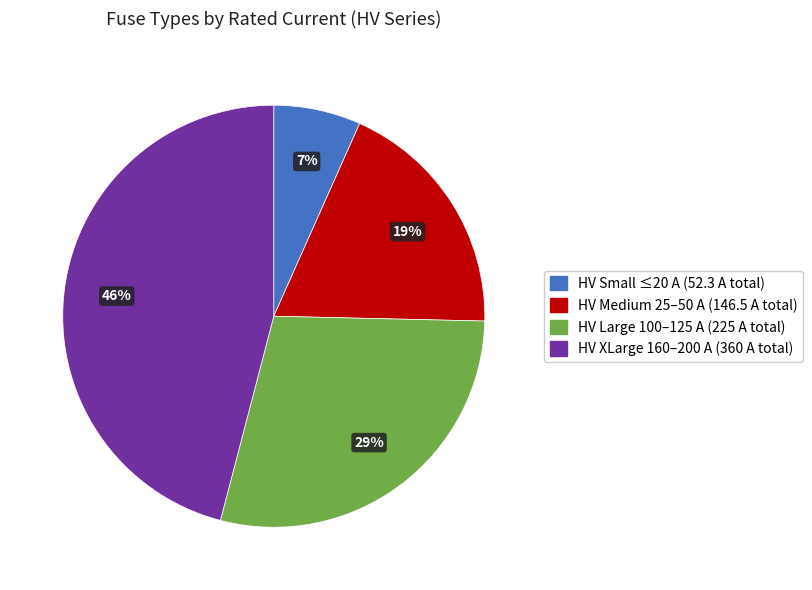

How many segments does this pie chart have?

4